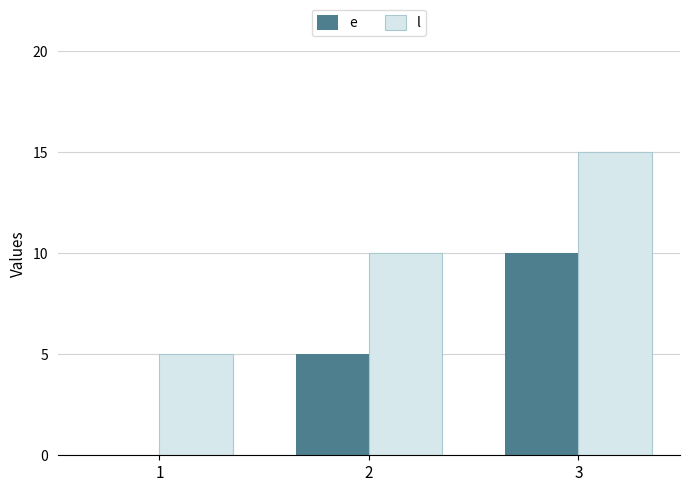

What are all the series names shown in the legend?

e, l